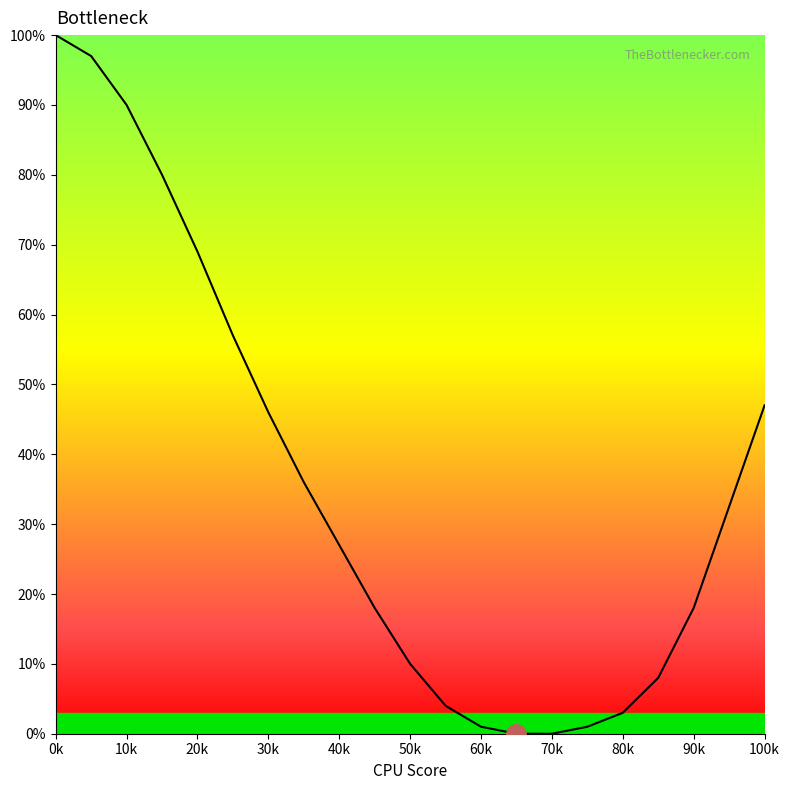

Reading left to right, transcribe all the data shown in this chart.

100	97	90	80	69	57	46	36	27	18	10	4	1	0	0	1	3	8	18	47